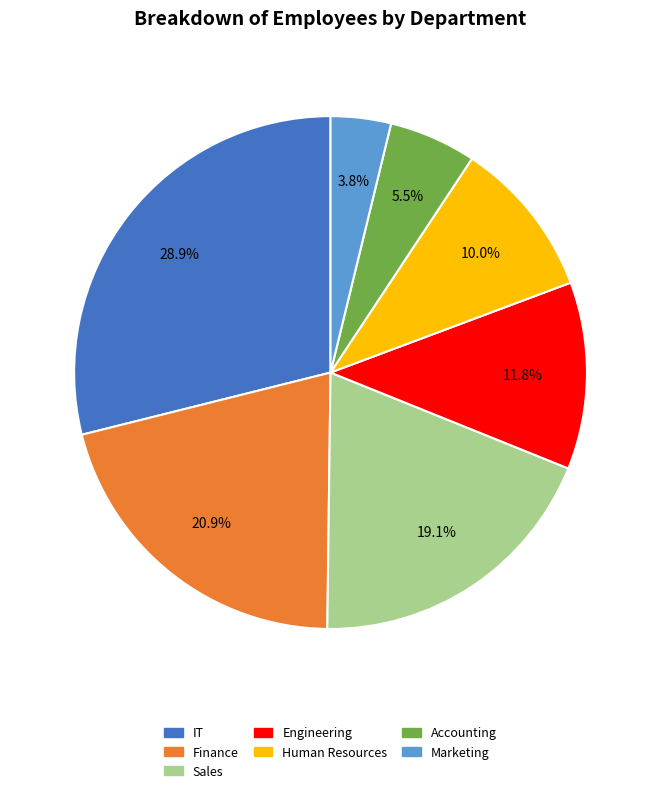

Which slice is the largest?

IT